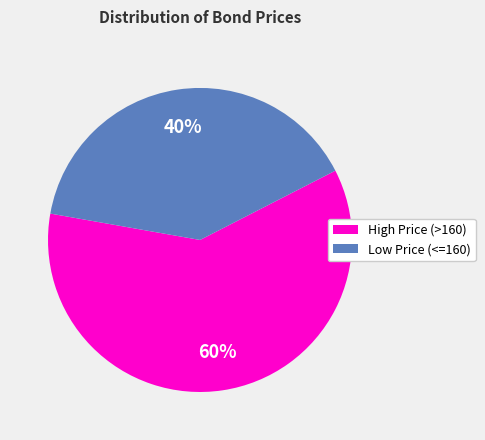

Which category has the biggest portion of the pie?

High Price (>160)